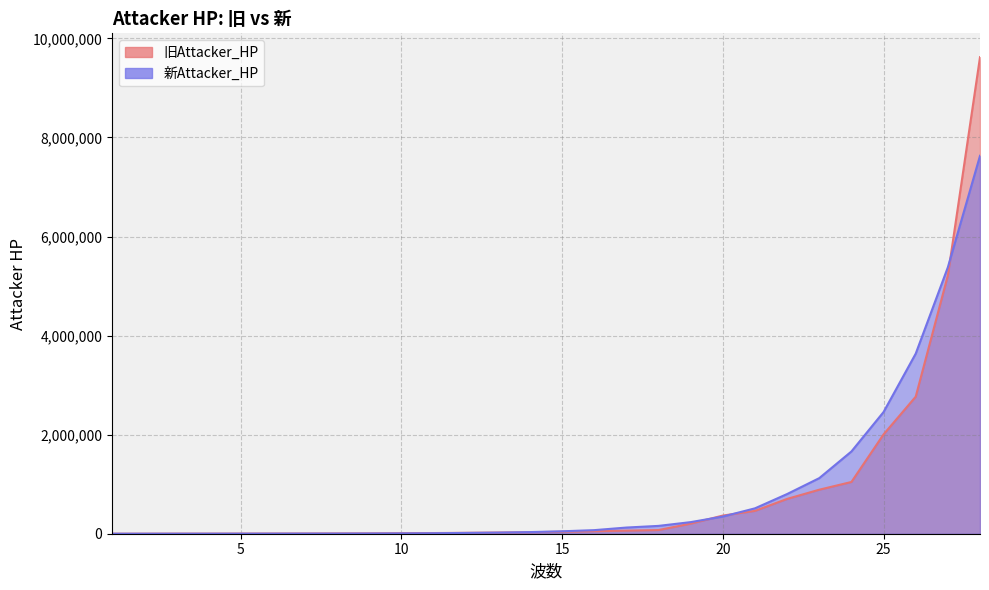

How many lines are shown in the chart?

2